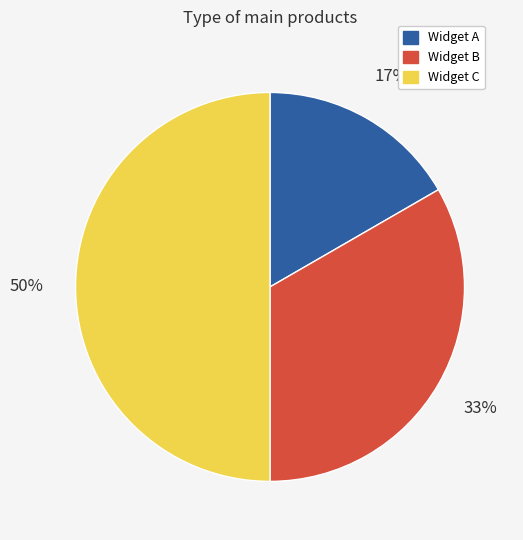

Which category has the biggest portion of the pie?

Widget C